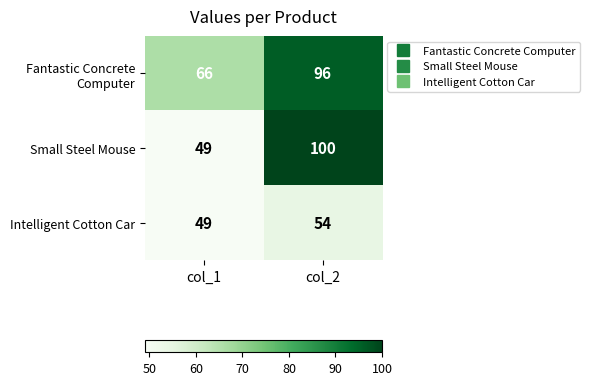

At which category does the chart reach its minimum across all series?

col_1